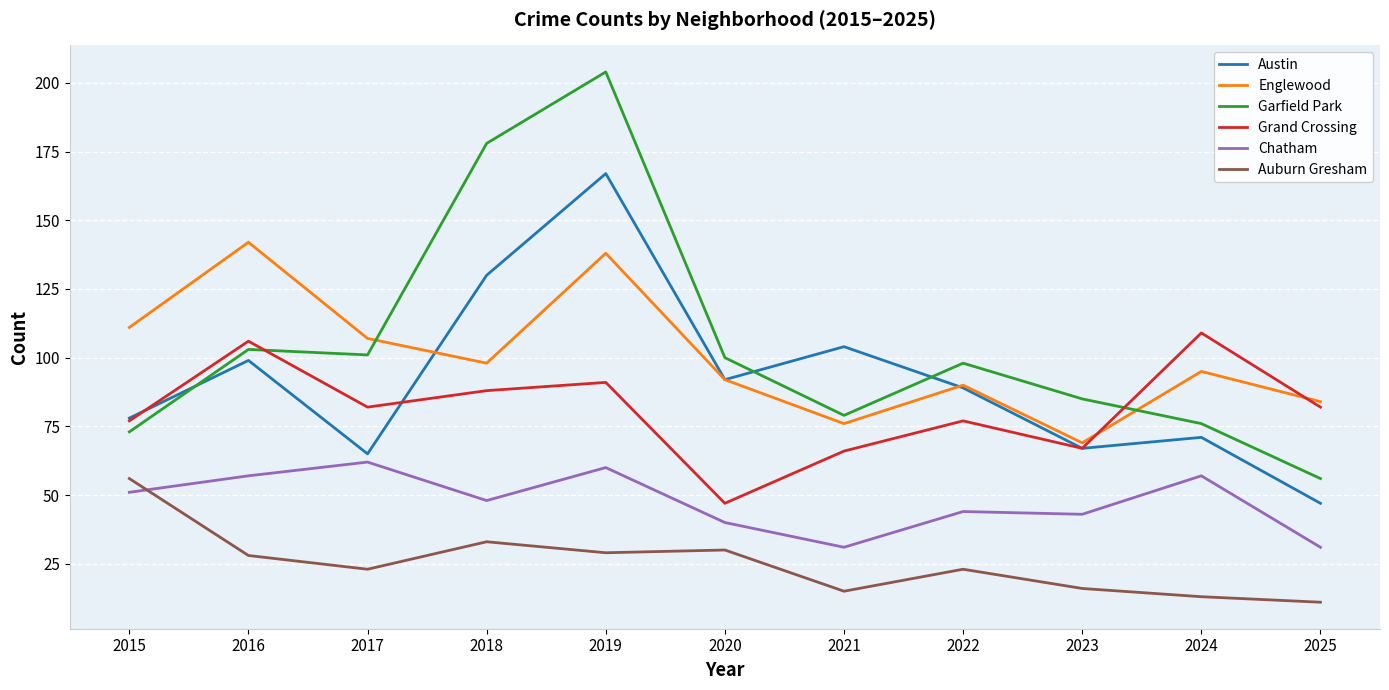

What are all the series names shown in the legend?

Austin, Englewood, Garfield Park, Grand Crossing, Chatham, Auburn Gresham